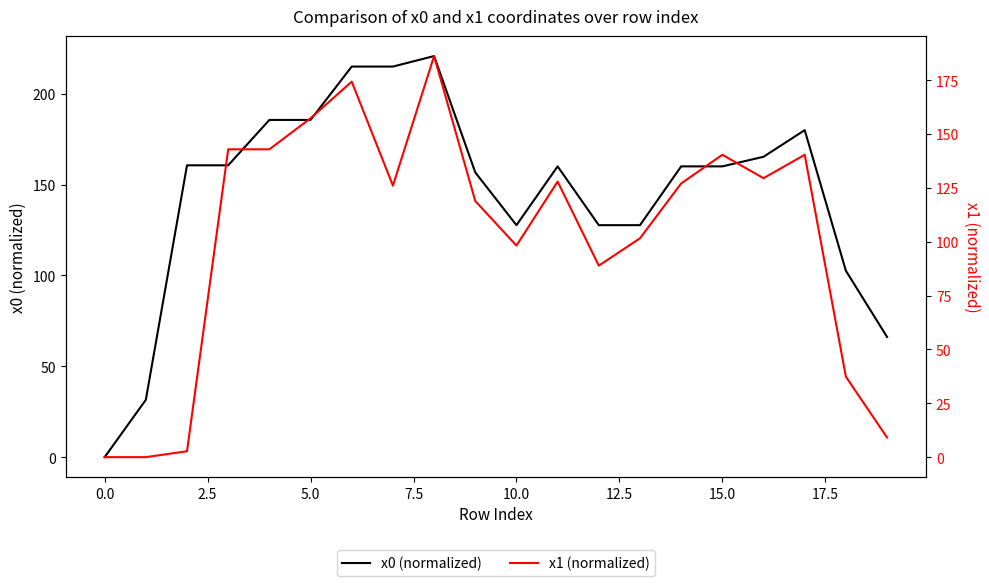

Count the number of categories in the chart.

20